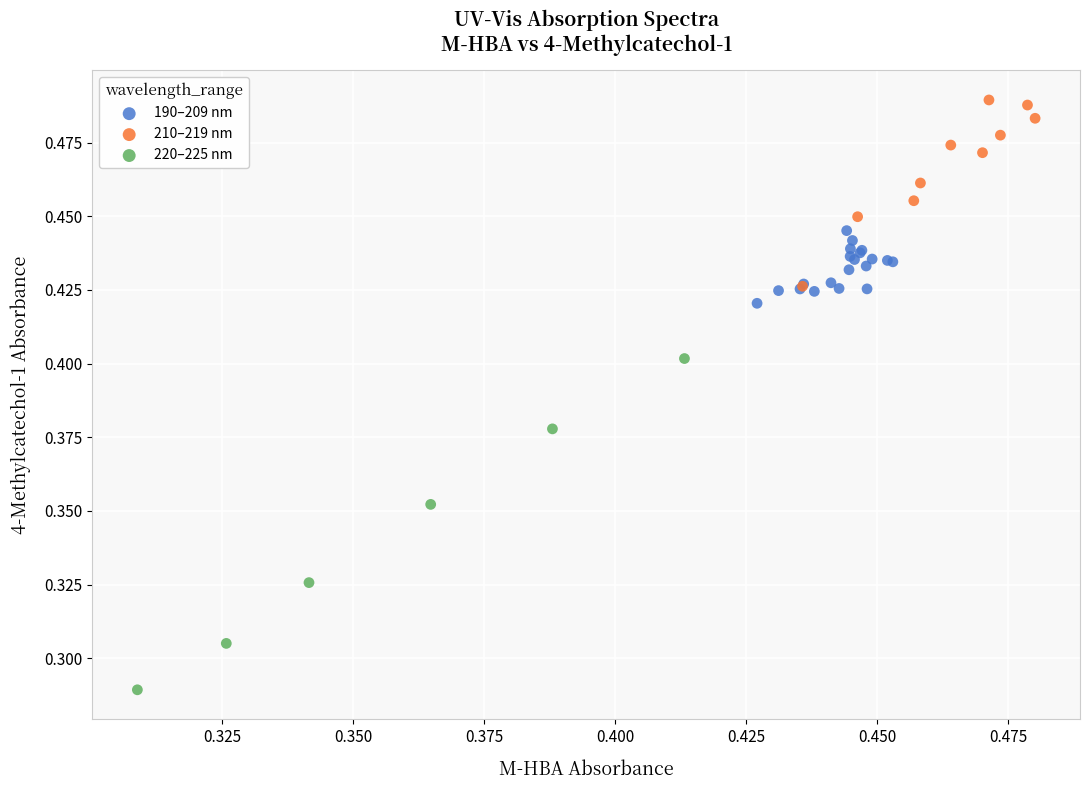

Which series contains the highest Y value?

210–219 nm